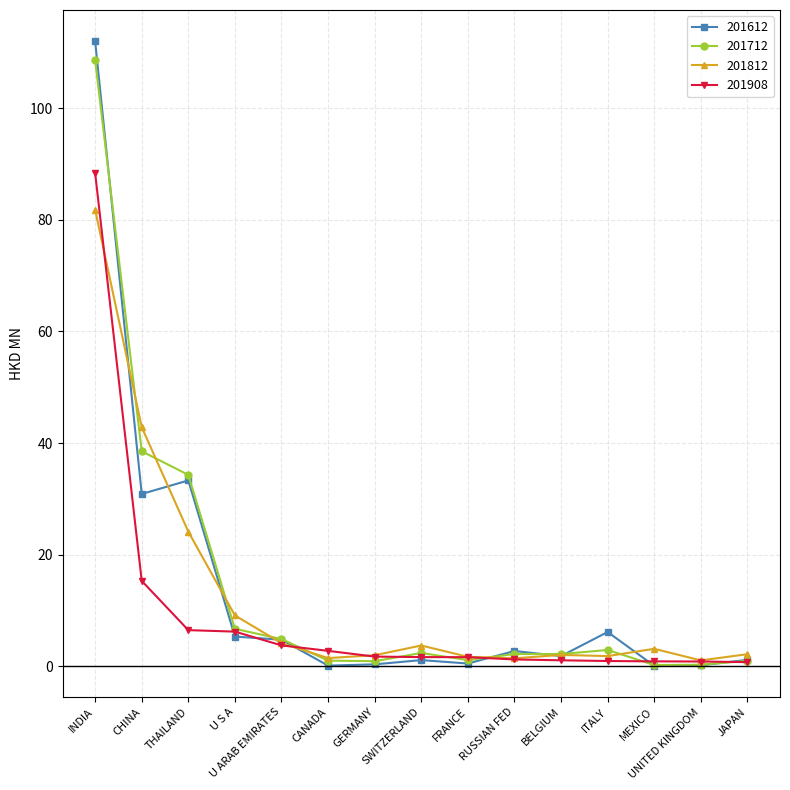

What is the sum of all 201812 values?

182.5